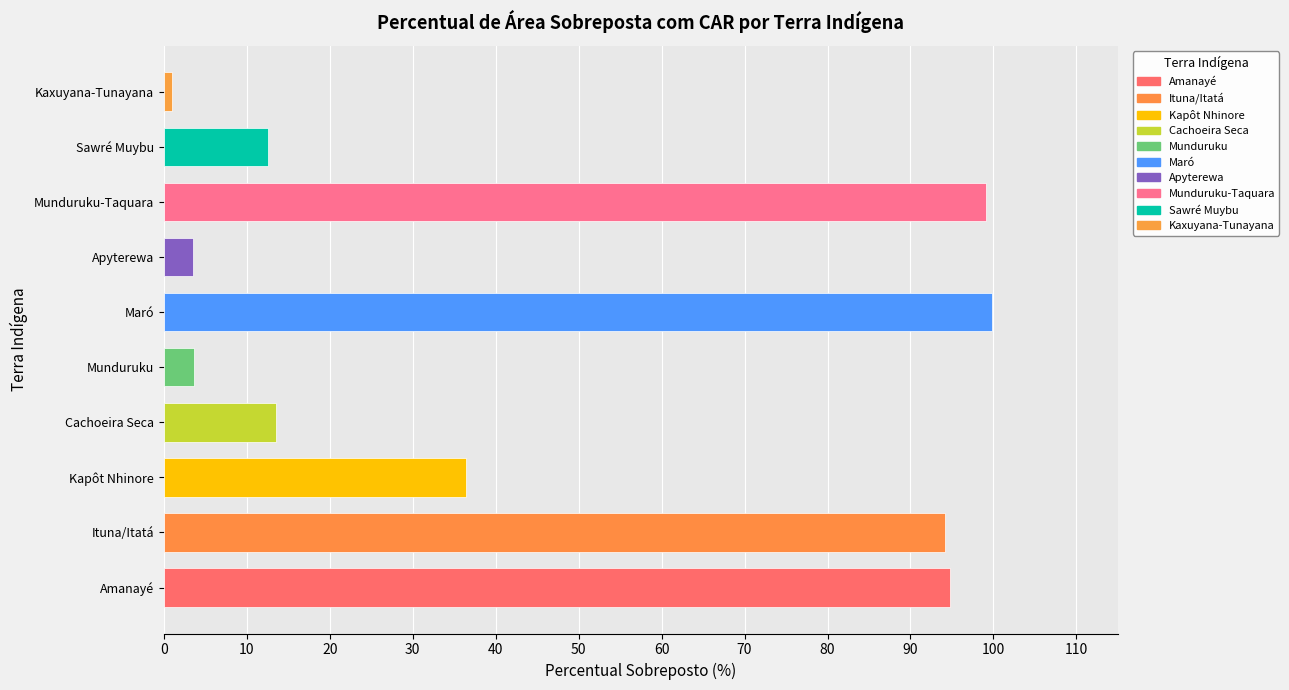

What is the sum of the values at Apyterewa and Maró?

103.4